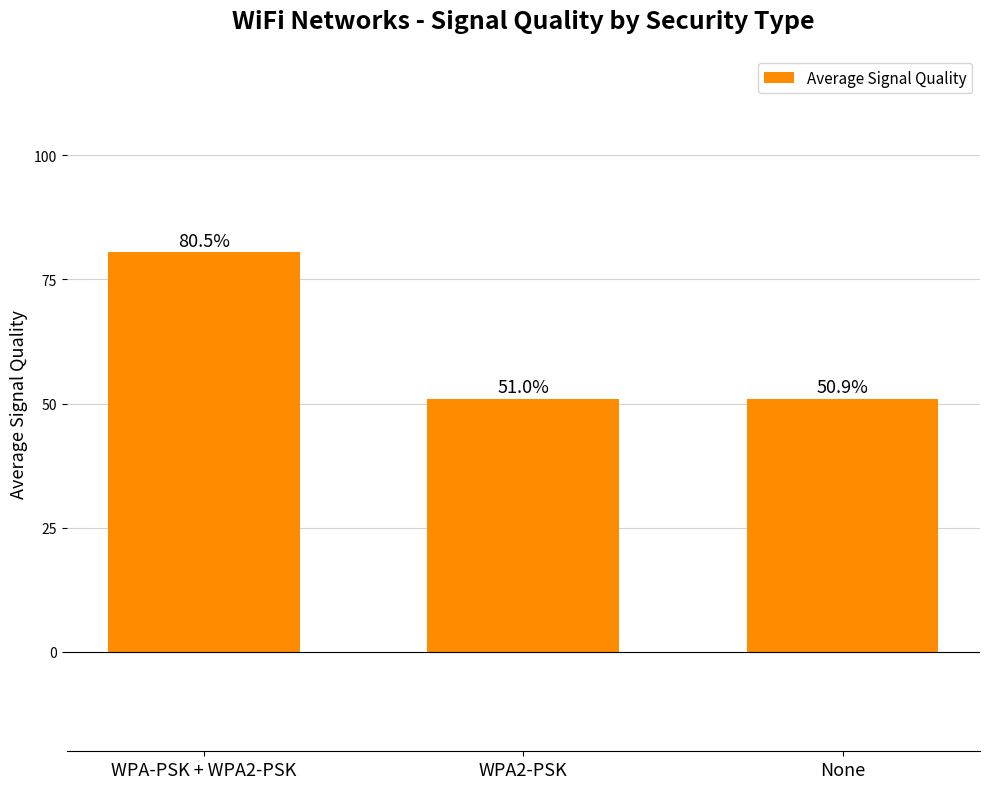

How many data points are less than 51?

1